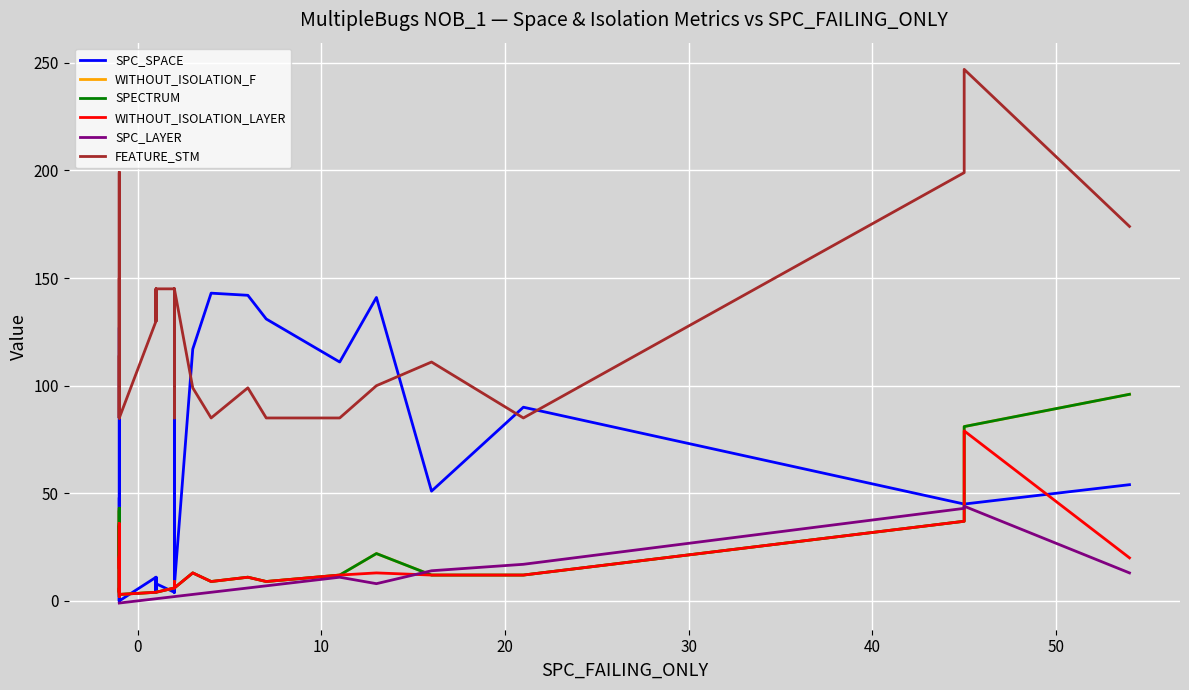

What is the minimum value shown in the chart?

-1